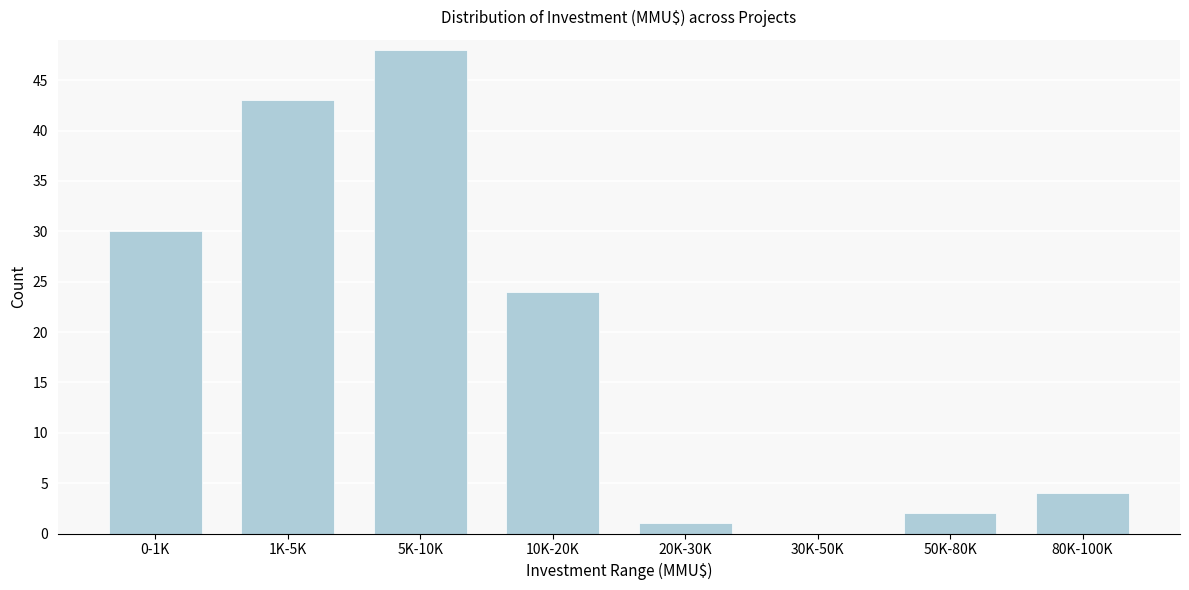

Reading left to right, extract all data points from this chart.

0-1K=30	1K-5K=43	5K-10K=48	10K-20K=24	20K-30K=1	30K-50K=0	50K-80K=2	80K-100K=4